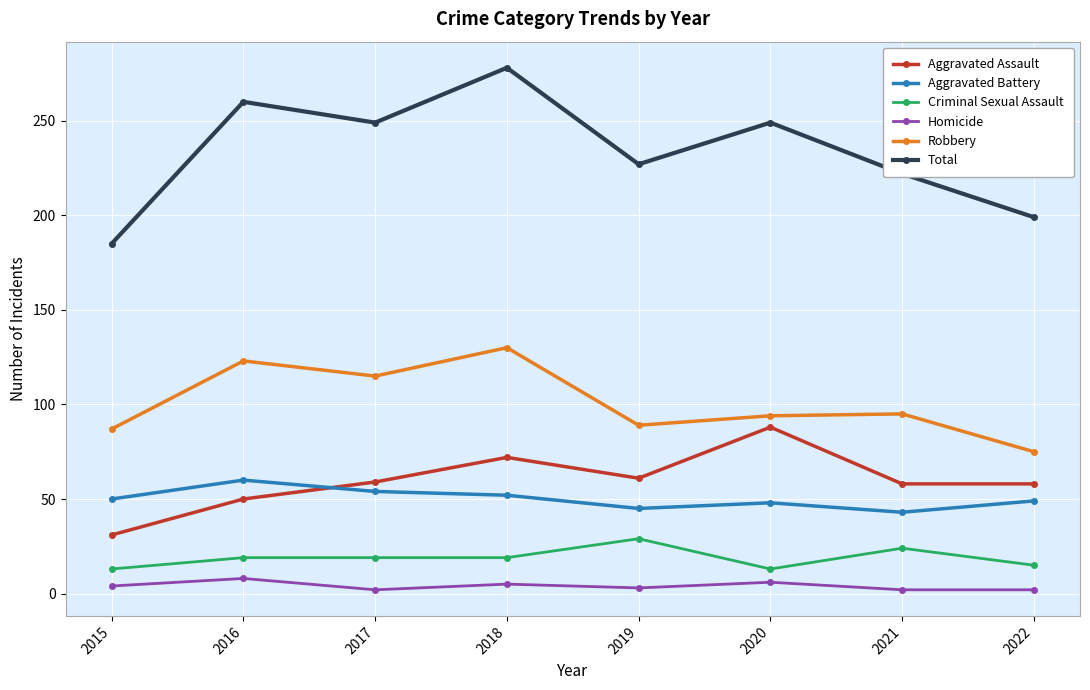

Count the number of data series in this chart.

6